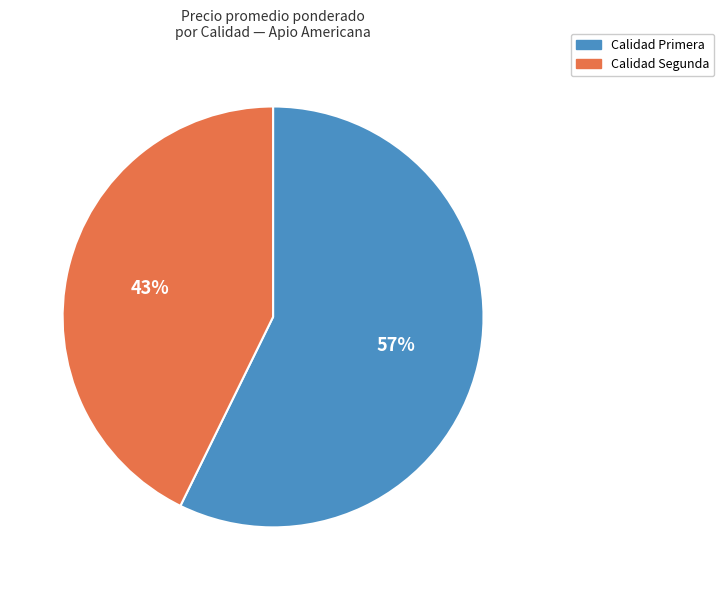

To the nearest percent, what is the average slice percentage?

50%